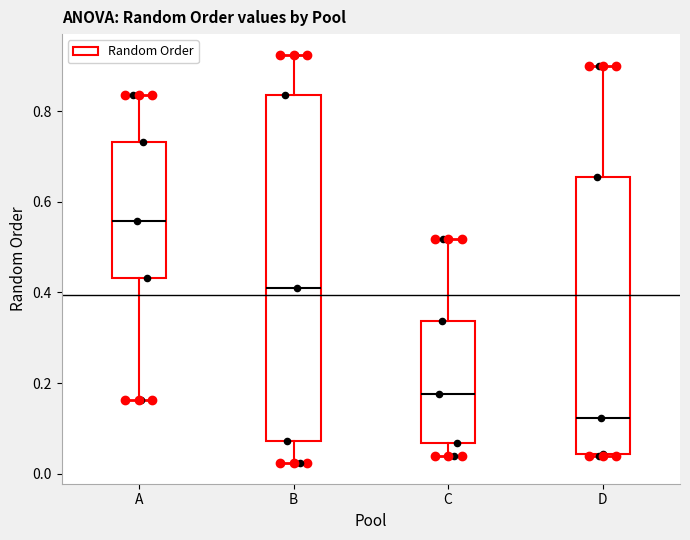

Where is the upper edge of the box for D on the y-axis? The values are not printed on the chart, so give them approximately, as read against the axis.

0.66